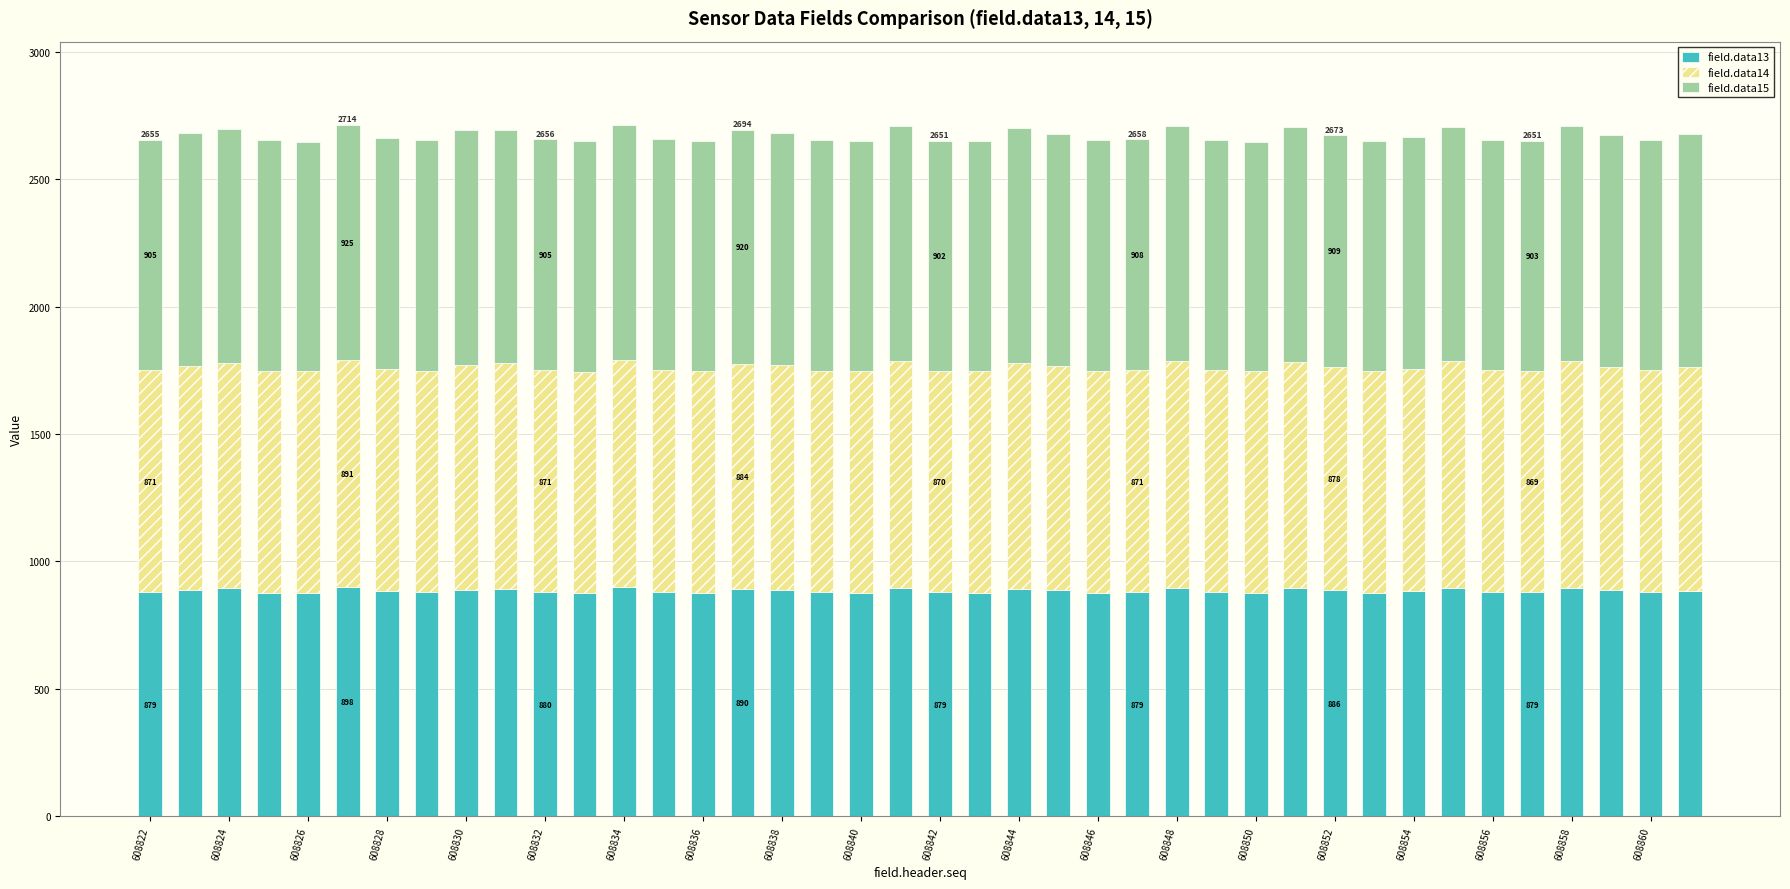

What is the average value of the field.data13 series?

885